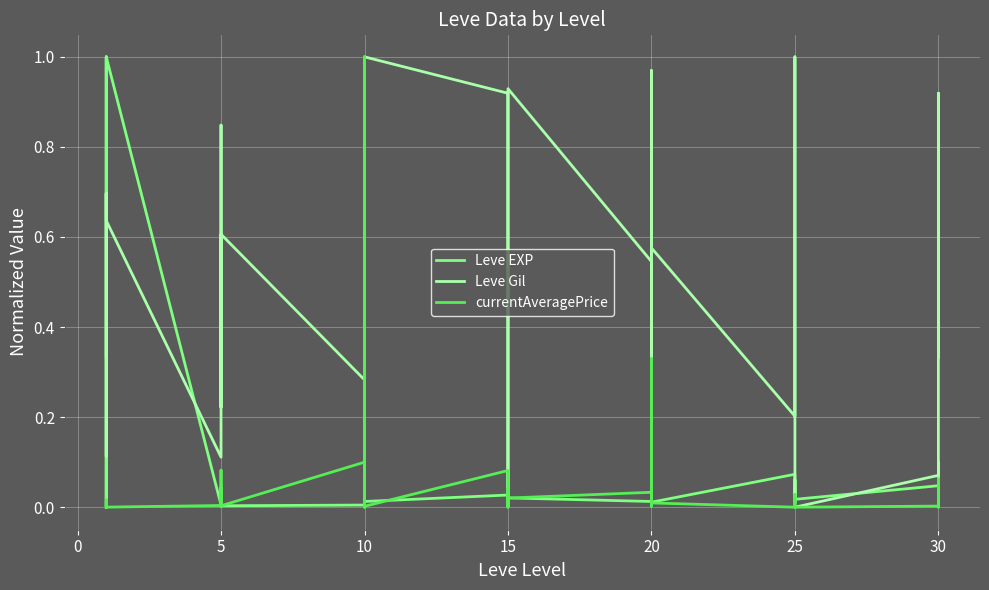

True or false: Leve Gil and currentAveragePrice cross at least once.

True